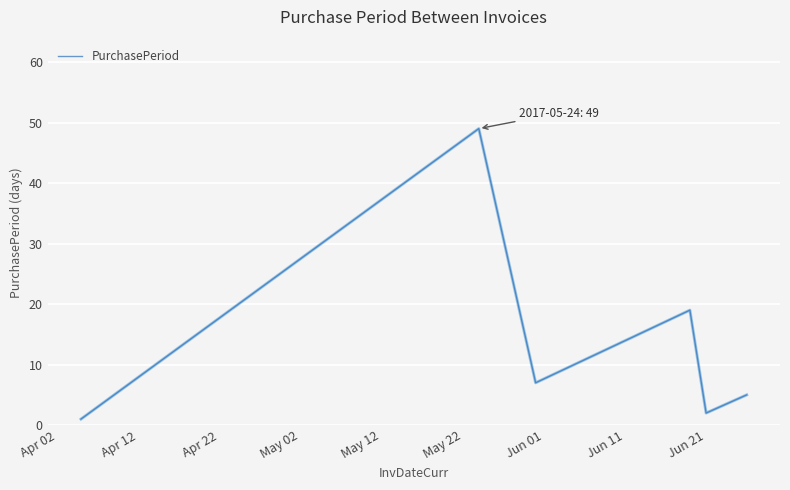

How many interior local peaks (higher than both neighbors) does the data have?

2